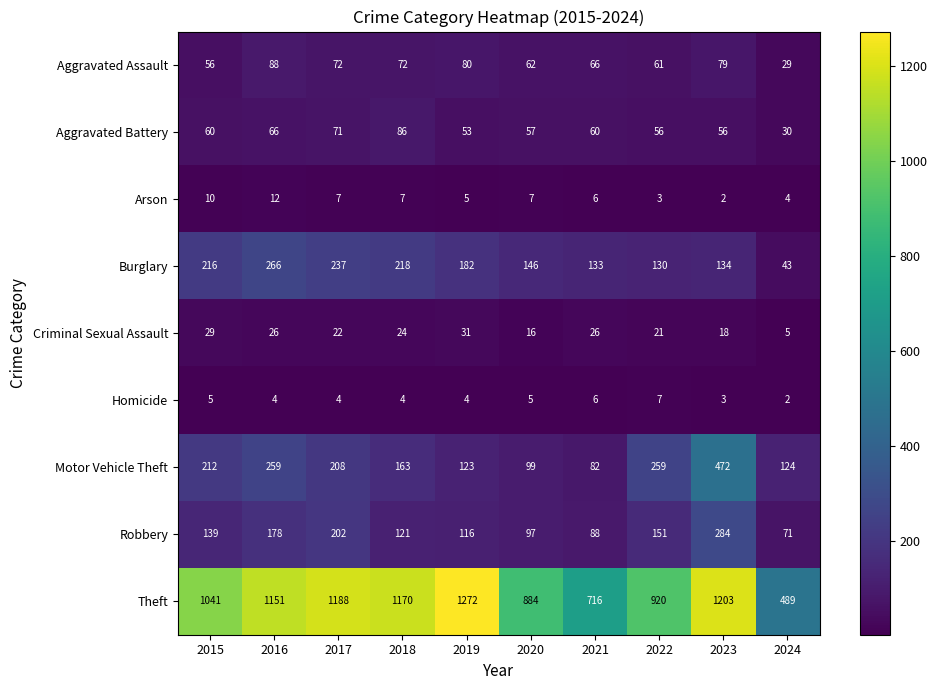

What is the average value of the Theft series?

1003